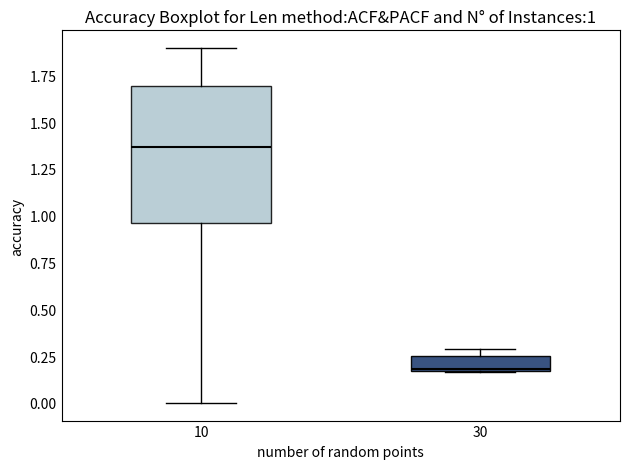

Comparing the boxes themselves (not the whiskers), which one is the tallest?

10